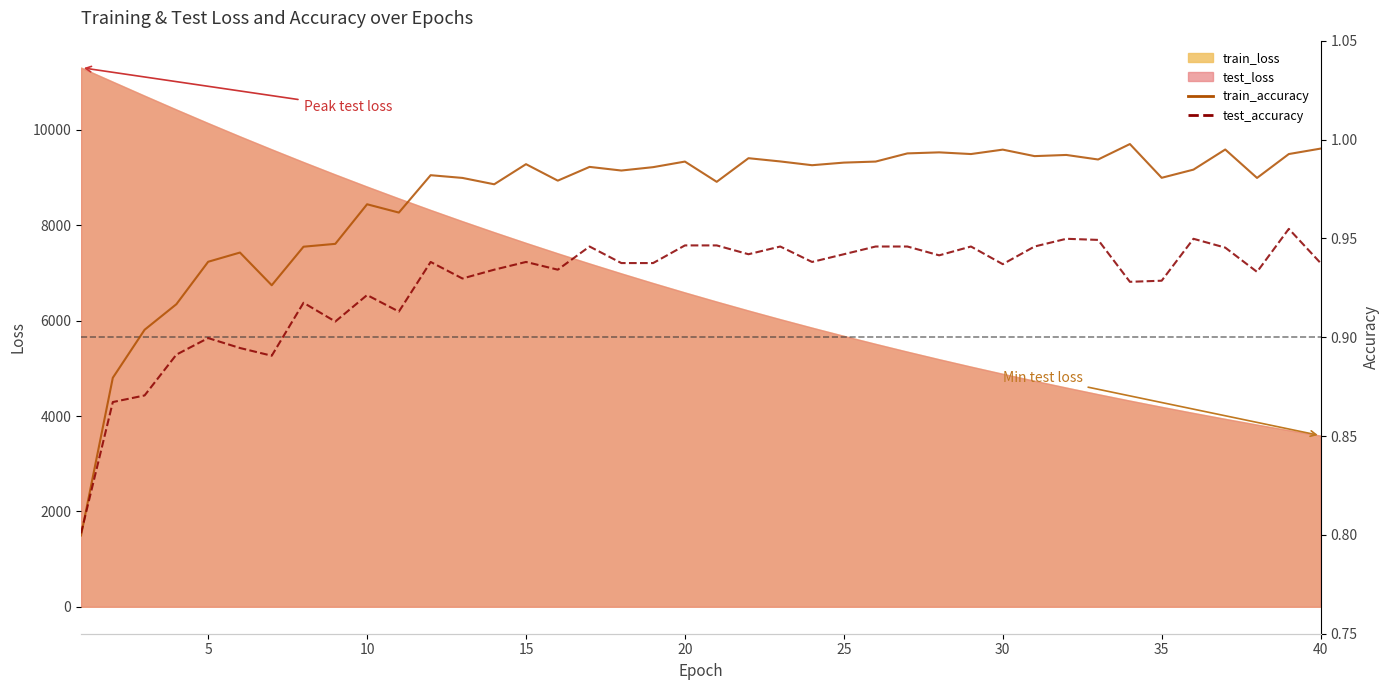

True or false: train_accuracy has more than 2 points higher than both neighbors.

True